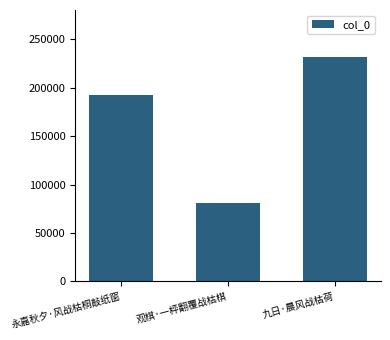

Approximately how many times larger is the value at 永嘉秋夕·风战枯桐敲纸窗 compared to 九日·晨风战枯荷?

0.8